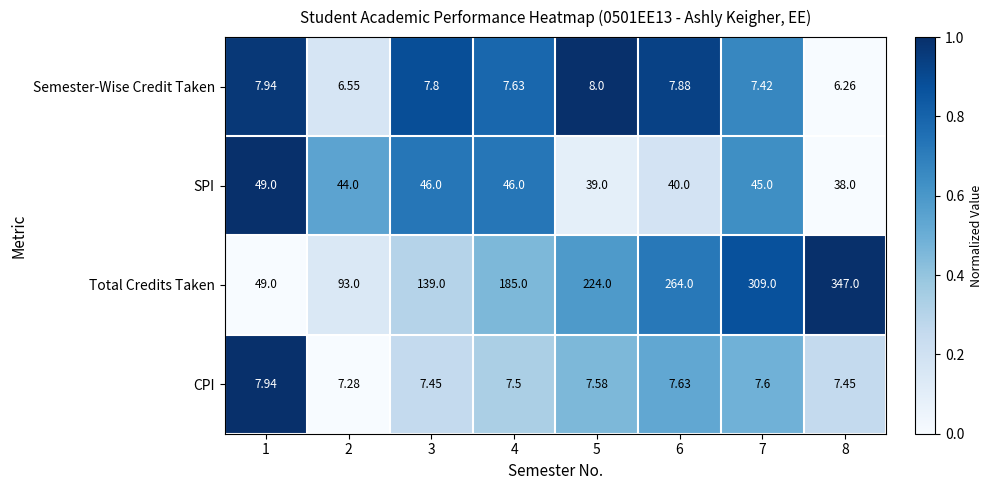

Which series has the widest spread of values?

Total Credits Taken